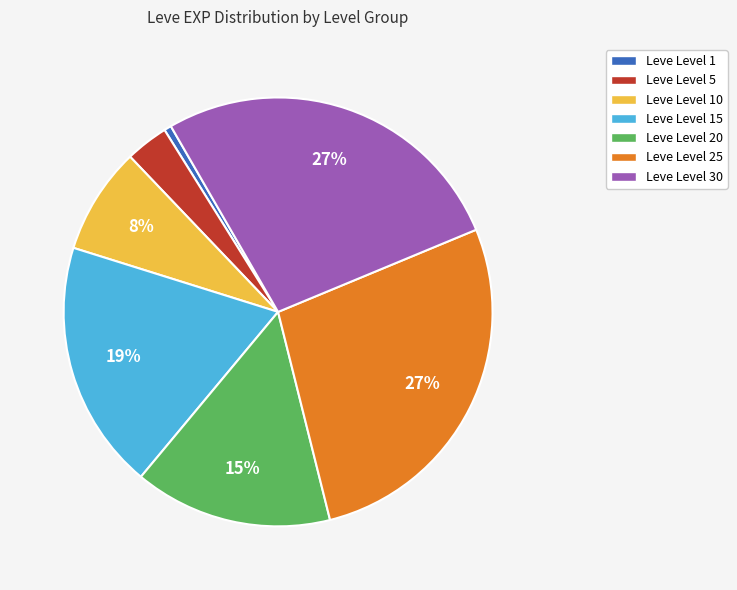

To the nearest percent, what is the combined percentage of Leve Level 30 and Leve Level 10?

35%